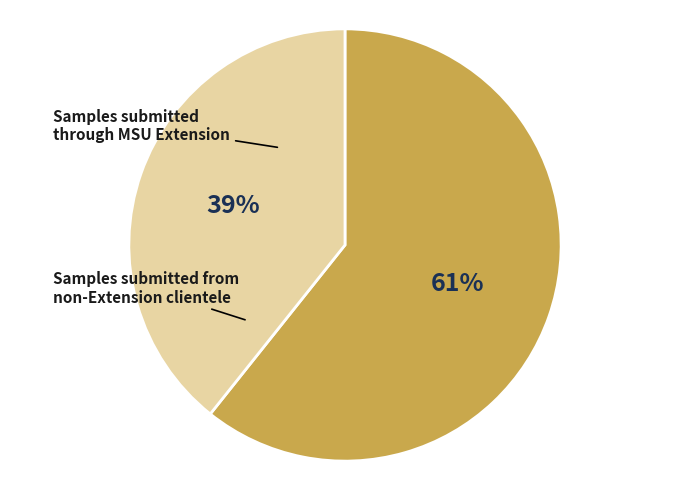

Does any single category account for the majority?

Yes